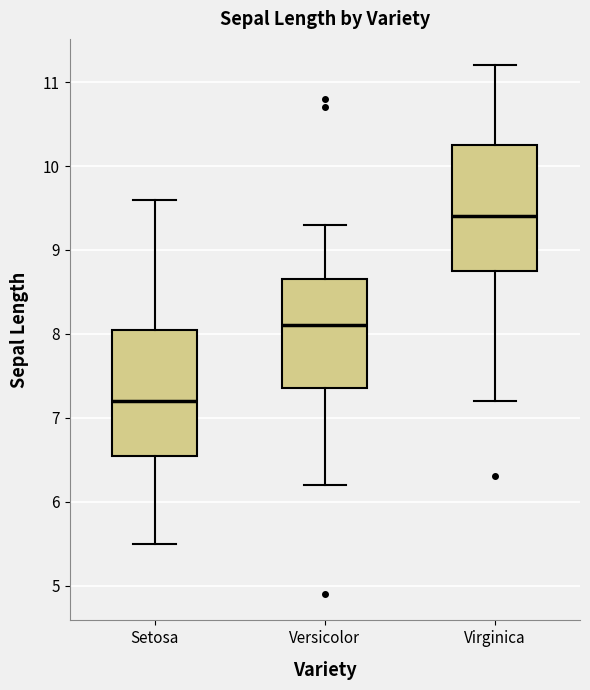

Where is the upper edge of the box for Versicolor on the y-axis? The values are not printed on the chart, so give them approximately, as read against the axis.

8.7